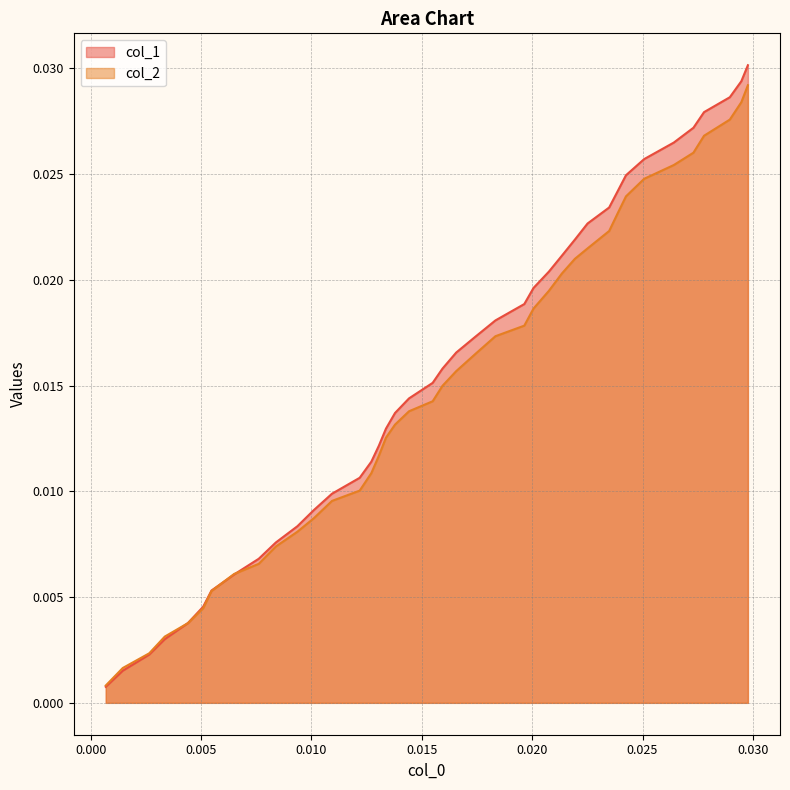

How many series are shown in this chart?

2